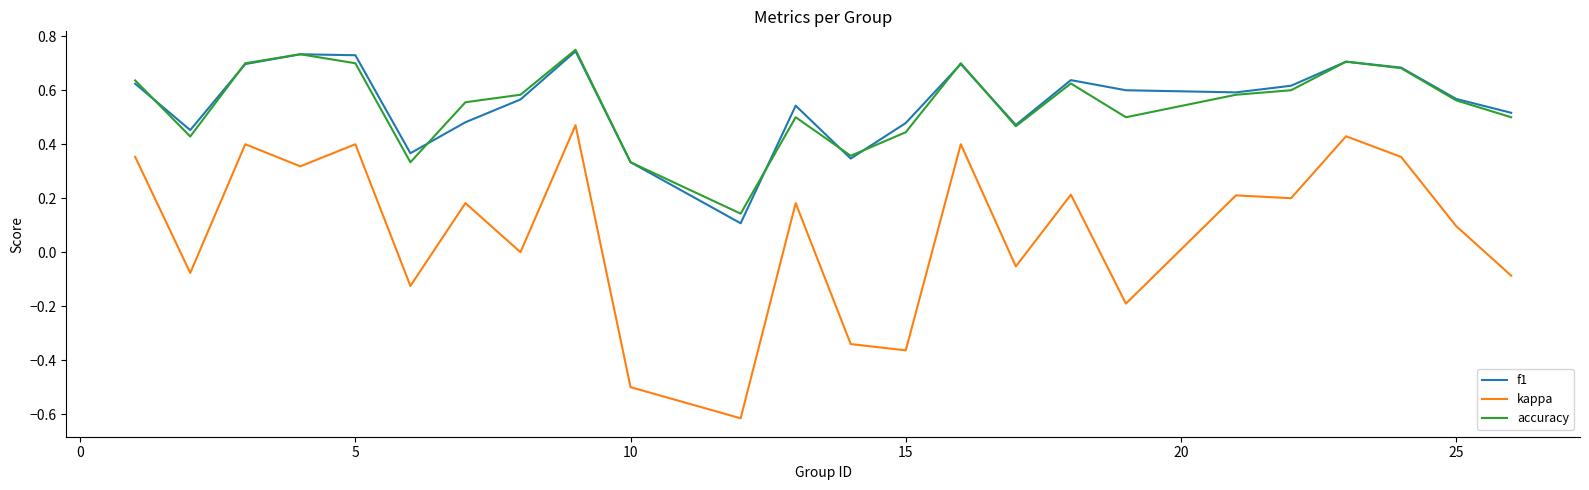

Which series has the widest spread of values?

kappa